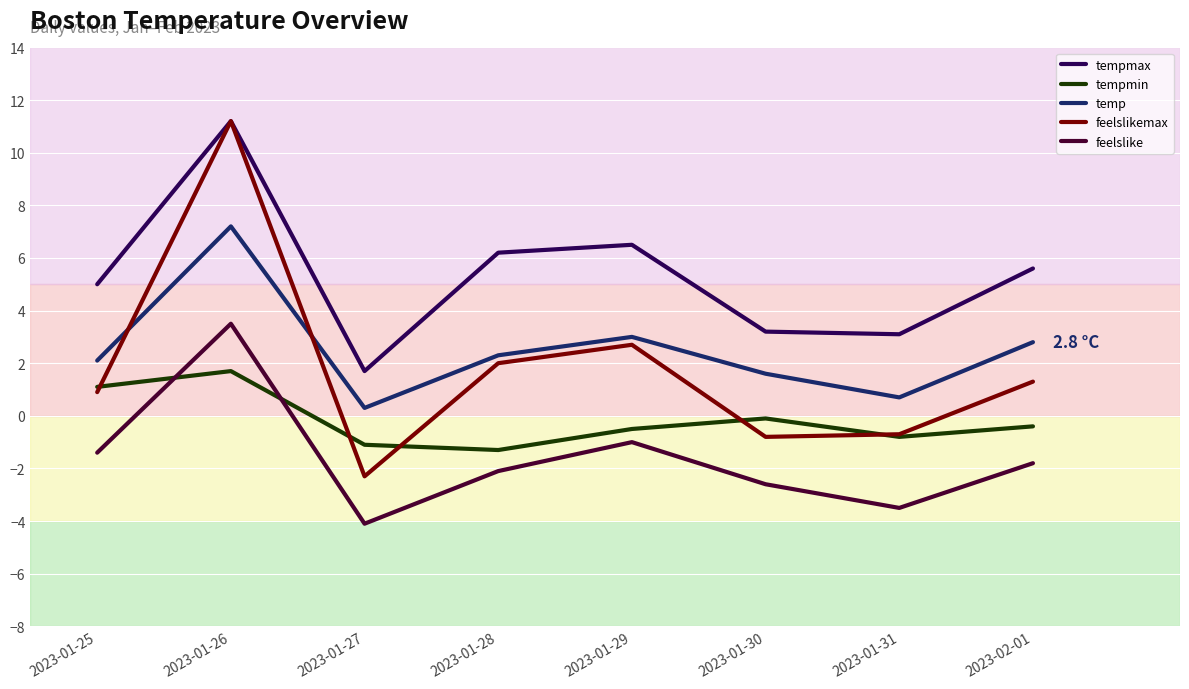

What are all the series names shown in the legend?

tempmax, tempmin, temp, feelslikemax, feelslike